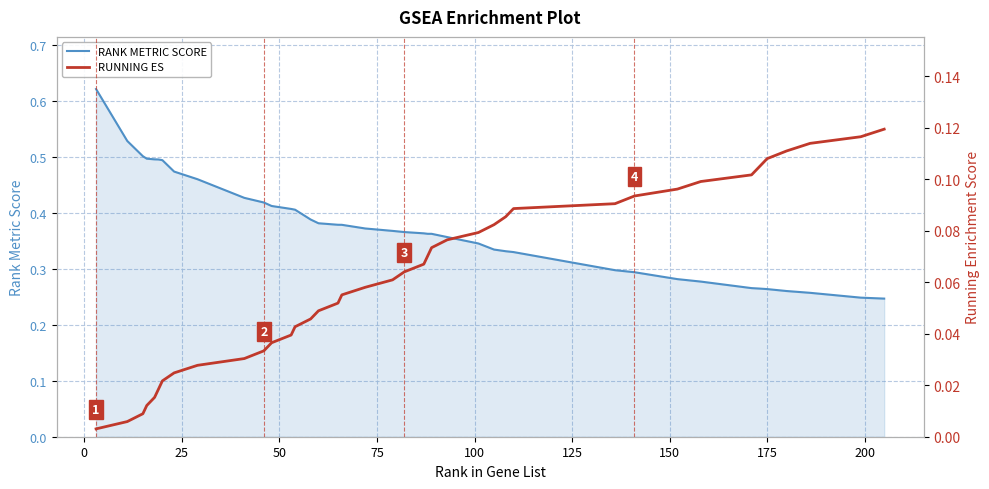

List the series in order of their overall mean, highest first.

RANK METRIC SCORE, RUNNING ES